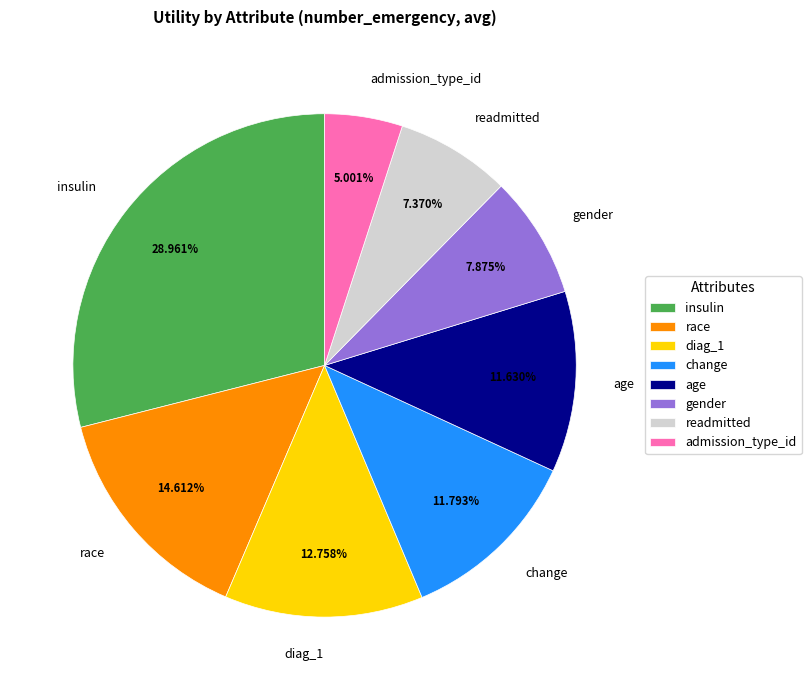

How much of the chart is everything except race?

85.4%